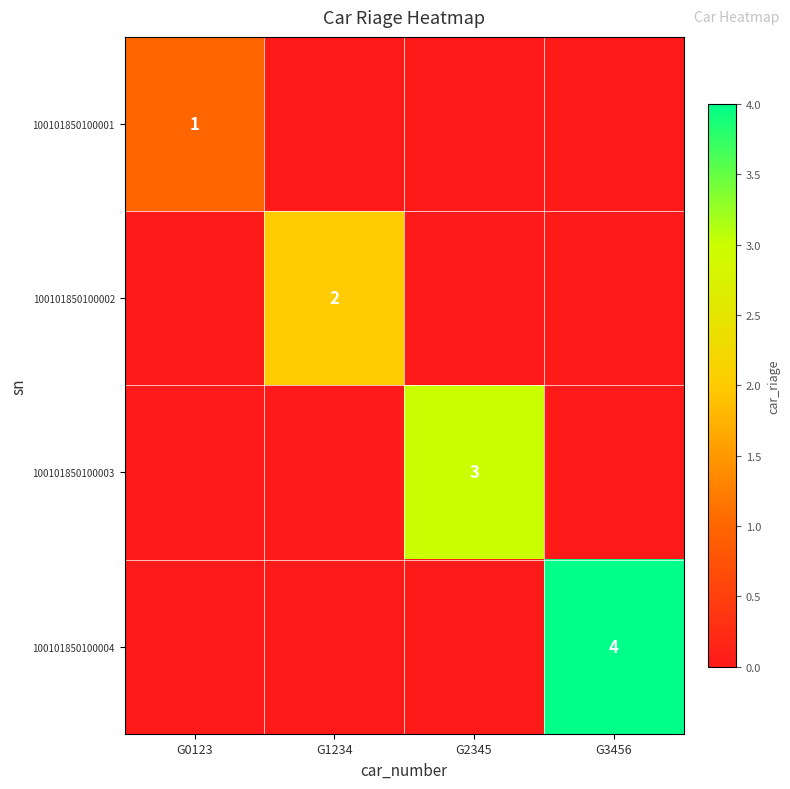

True or false: 100101850100003 has a value of 3 at G2345.

True